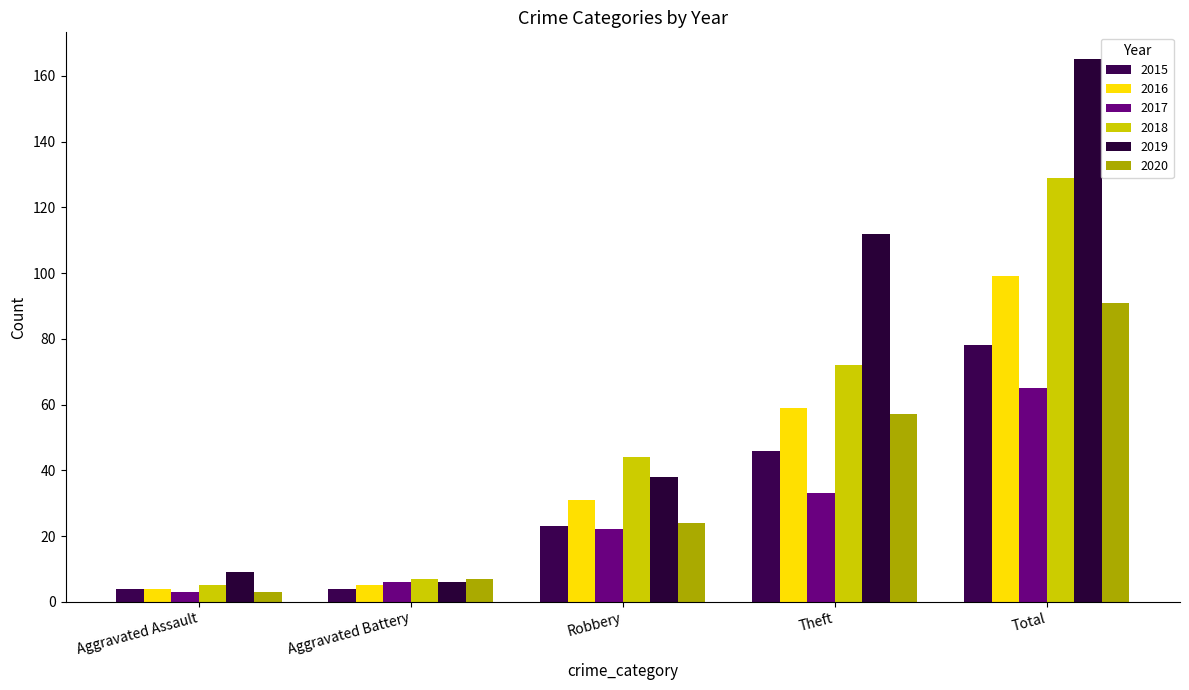

What is the value of the 2018 bar at the 3rd from the left?

44